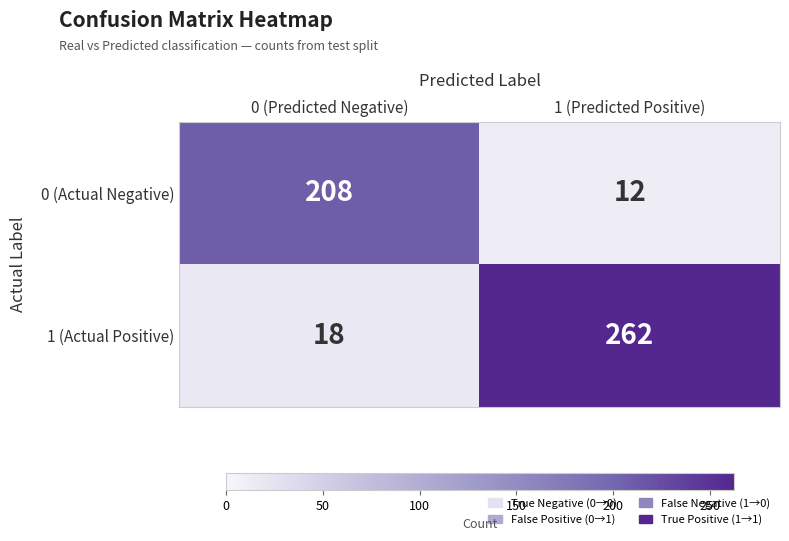

What is the minimum value shown in the chart?

12